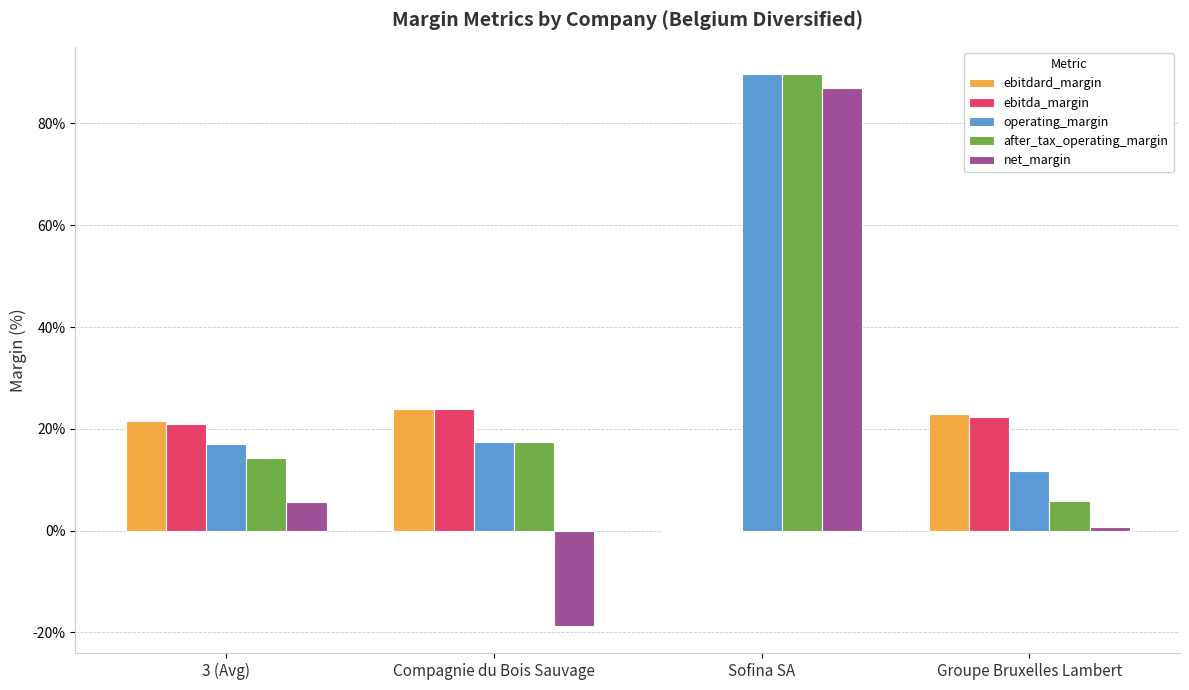

What are all the series names shown in the legend?

ebitdard_margin, ebitda_margin, operating_margin, after_tax_operating_margin, net_margin